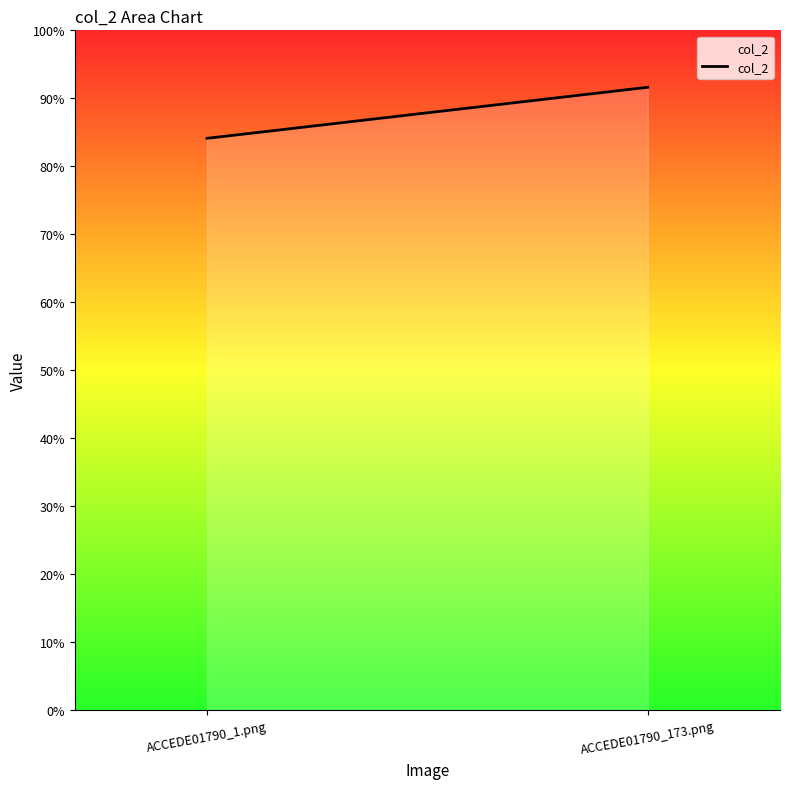

What is the sum of the values at ACCEDE01790_173.png and ACCEDE01790_1.png?

1.8